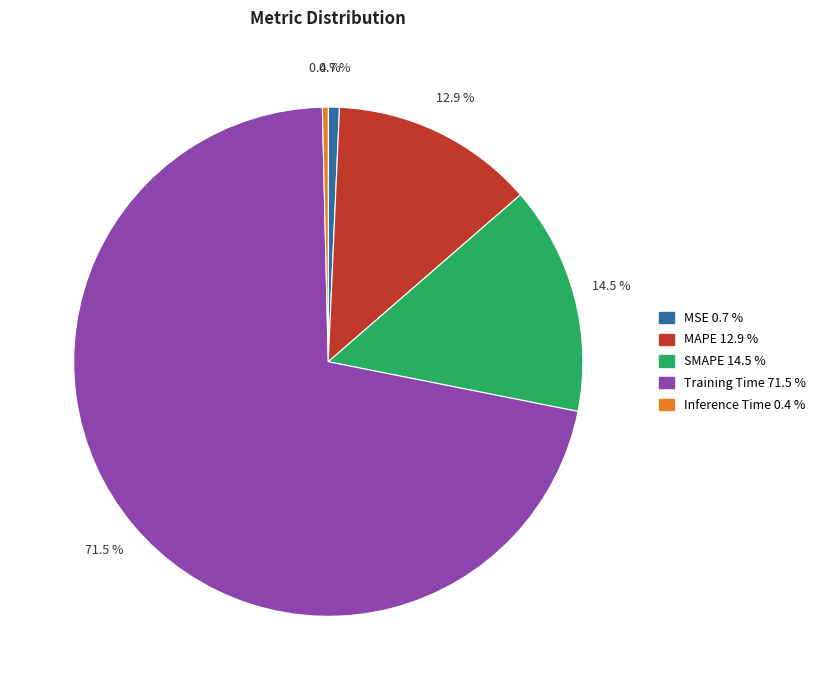

Does Training Time account for over 50% of the chart?

Yes